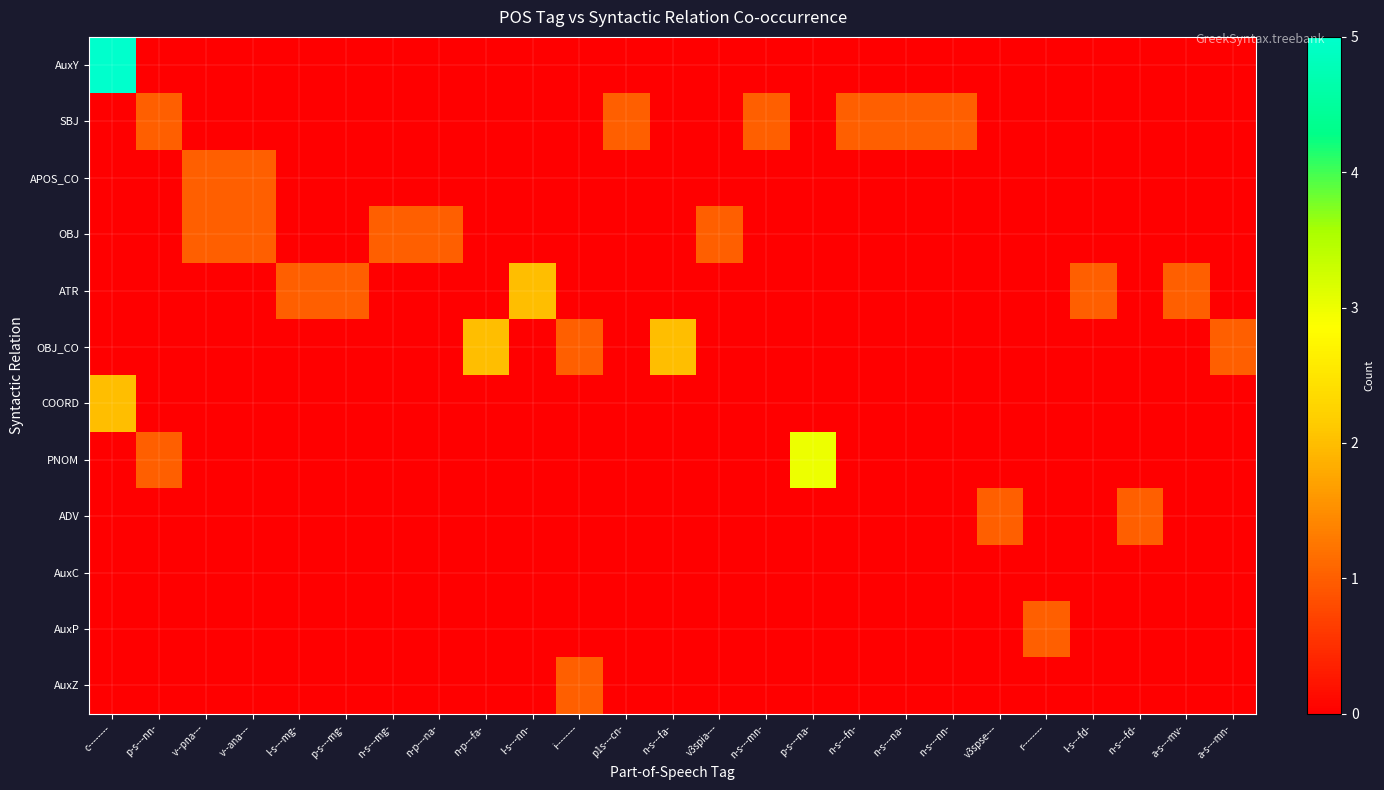

At which category is the sum across all series the highest?

c--------